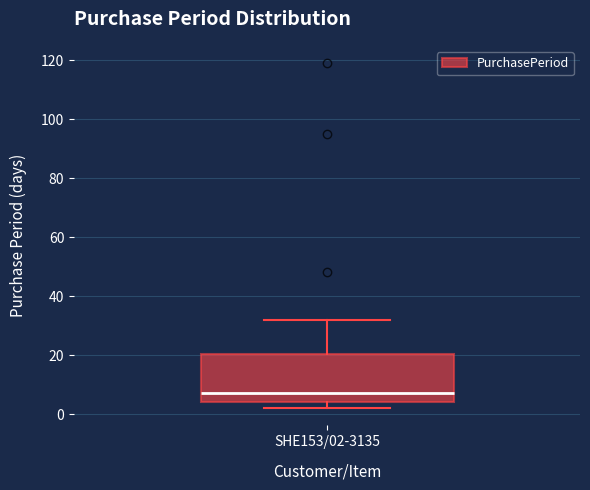

Transcribe this box plot: give where the median line is, the range the box spans, and where the two whiskers end, as read against the y-axis. The values are not printed on the chart, so give them approximately, as read against the axis.

median 8, box 4 to 20, whiskers 2 to 32